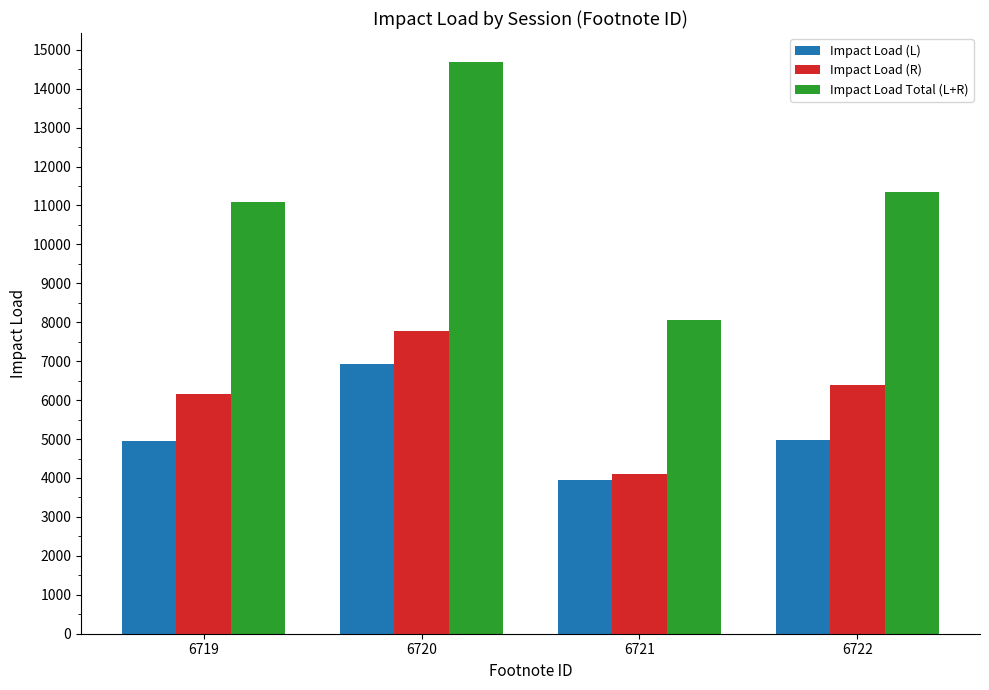

At which label does Impact Load (L) reach its peak?

6720